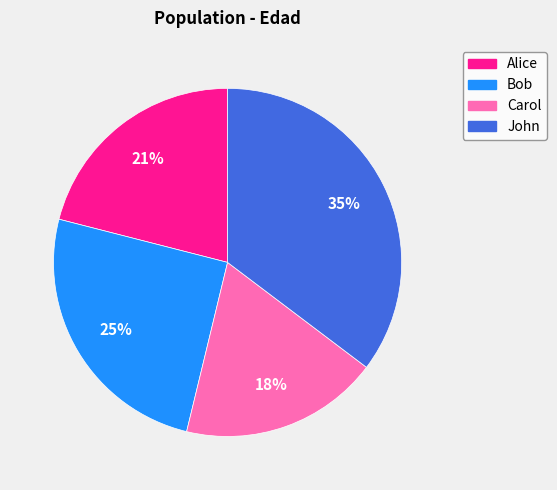

Is the sum of Bob and Alice greater than half?

No